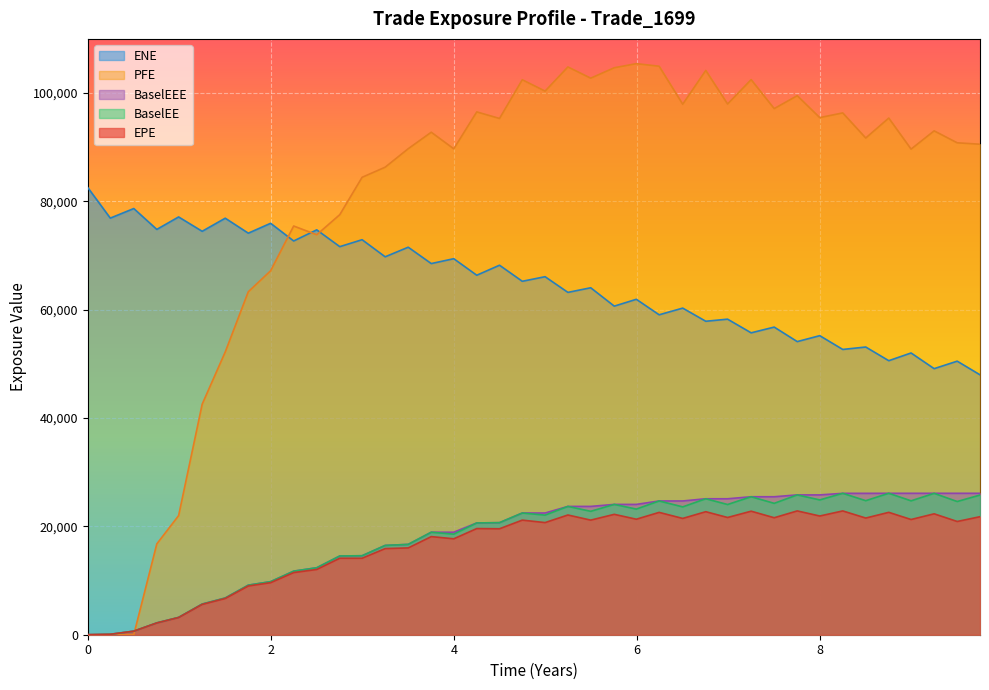

True or false: BaselEE and ENE intersect in this chart.

False